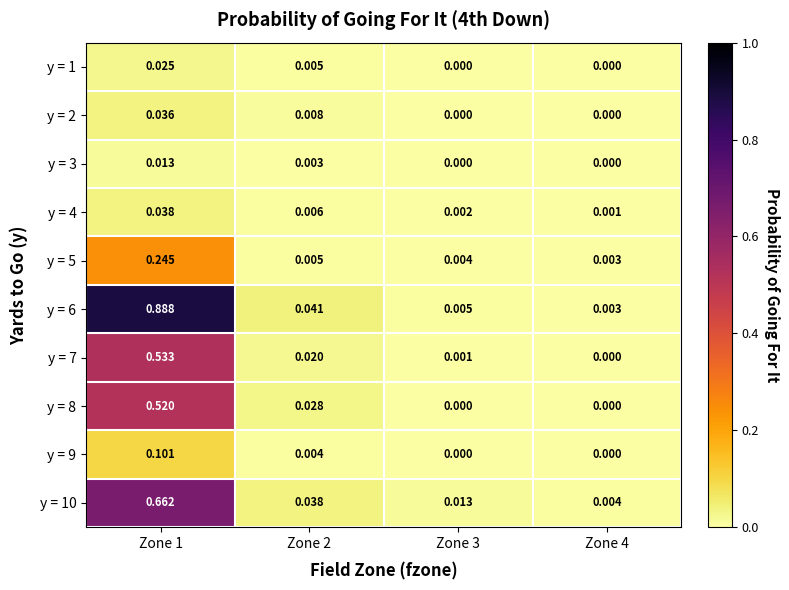

Is the value of y = 10 at Zone 1 greater than the value of y = 3 at Zone 2?

Yes